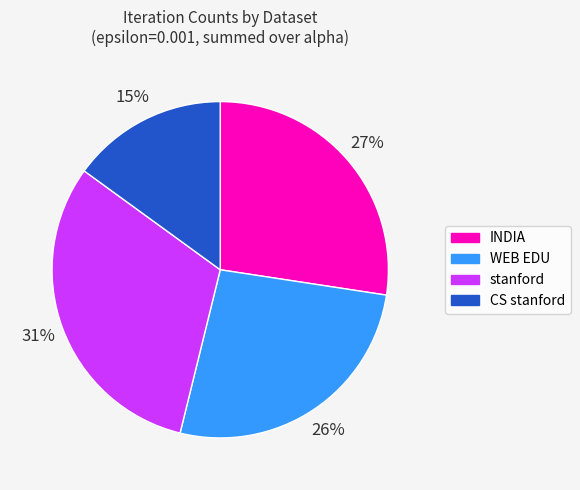

Is there a majority slice in this chart?

No